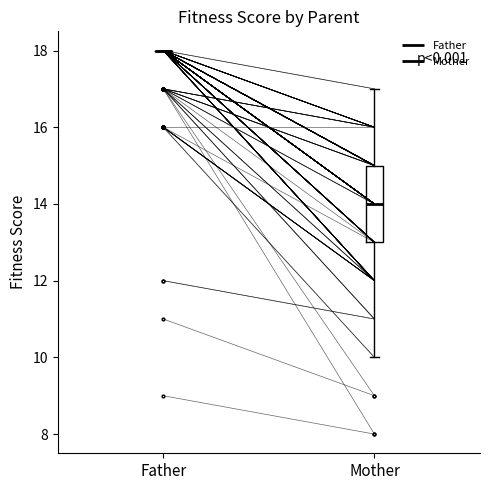

Comparing the boxes themselves (not the whiskers), which one is the tallest?

Mother